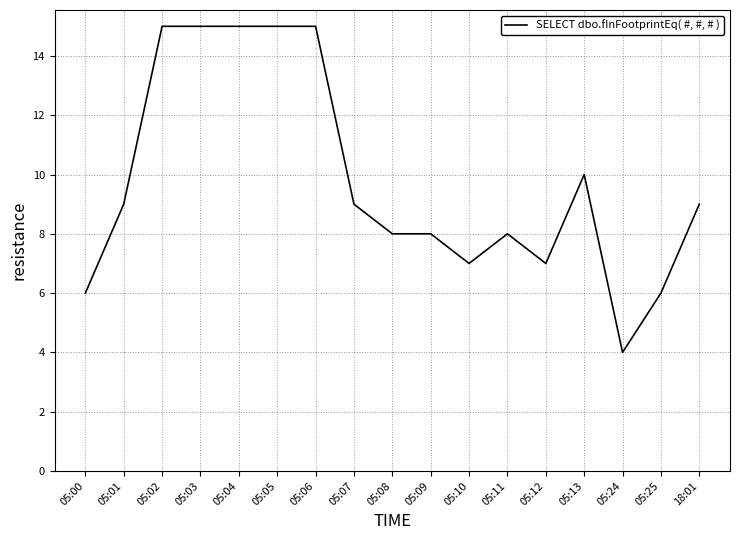

What is the smallest value displayed?

4